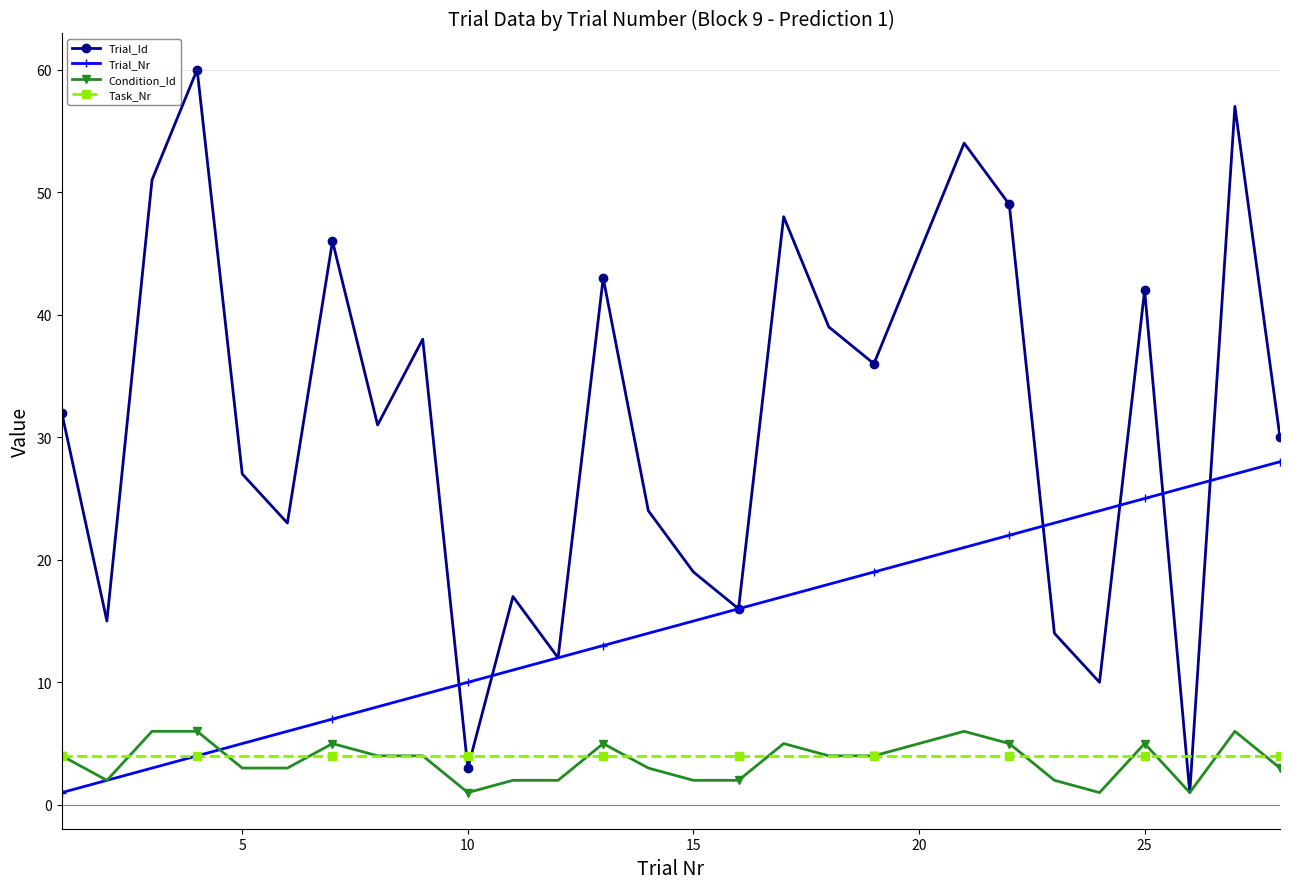

What are all the series names shown in the legend?

Trial_Id, Trial_Nr, Condition_Id, Task_Nr